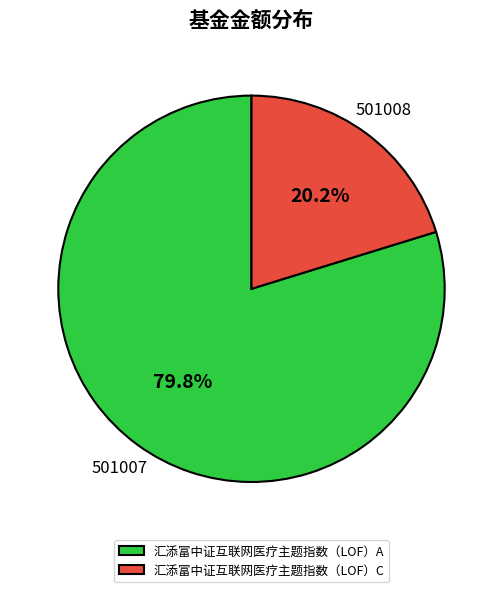

Is it true that 501008 is 20% of the pie?

True